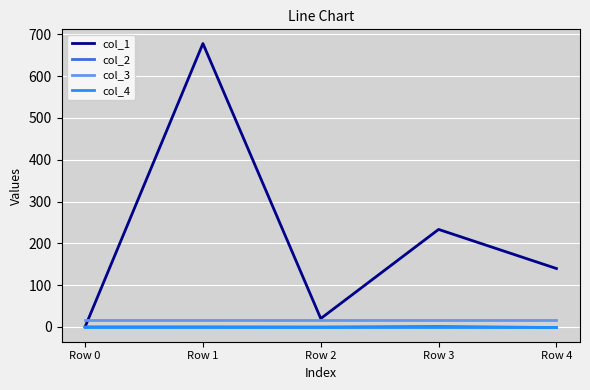

True or false: col_2 and col_3 intersect in this chart.

False